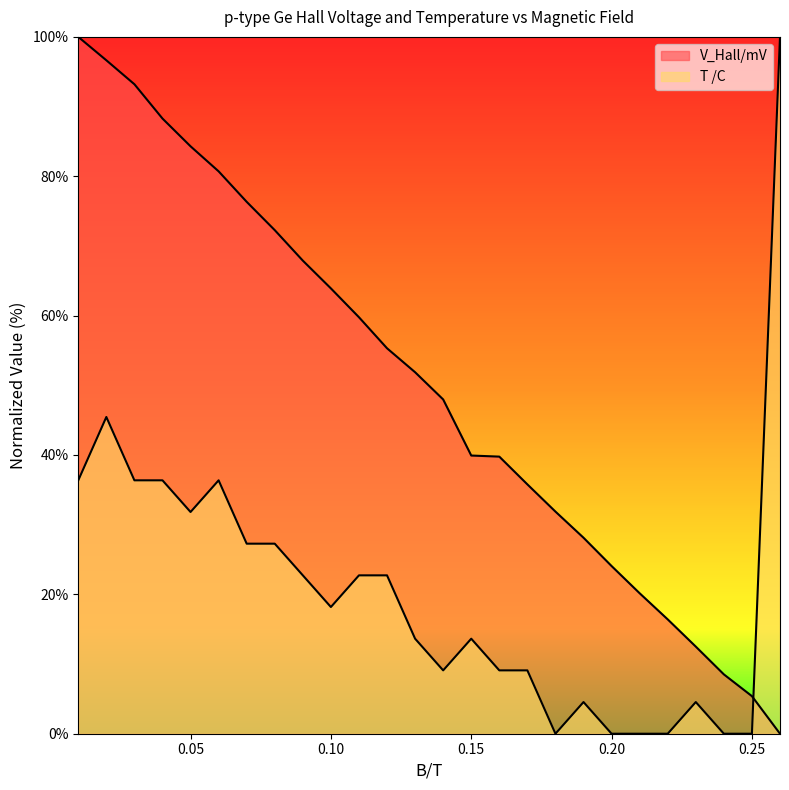

What is the label of the 4th point from the left?

0.04